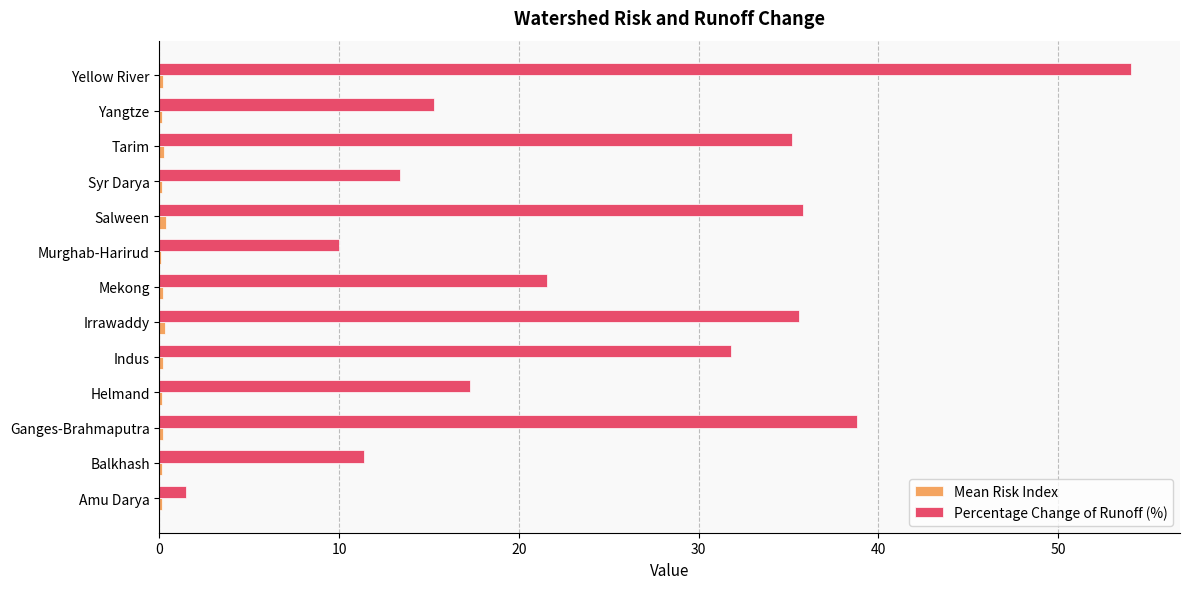

Where is Percentage Change of Runoff (%) nearest to the value 27?

Indus